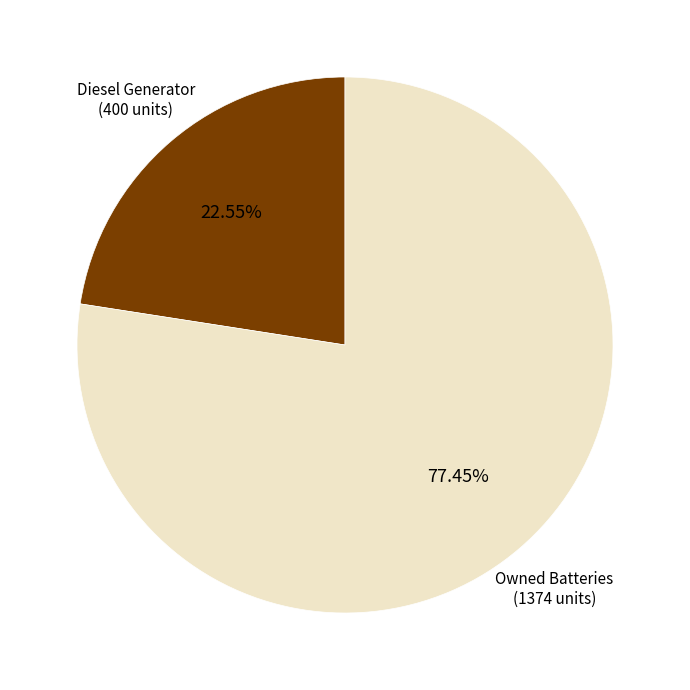

What percentage is the Owned Batteries slice, to the nearest percent?

77%